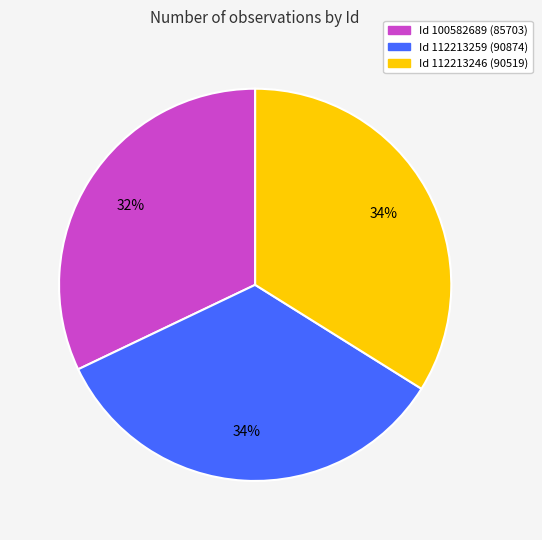

To the nearest percent, what is the difference between the largest and smallest slice percentages?

2%